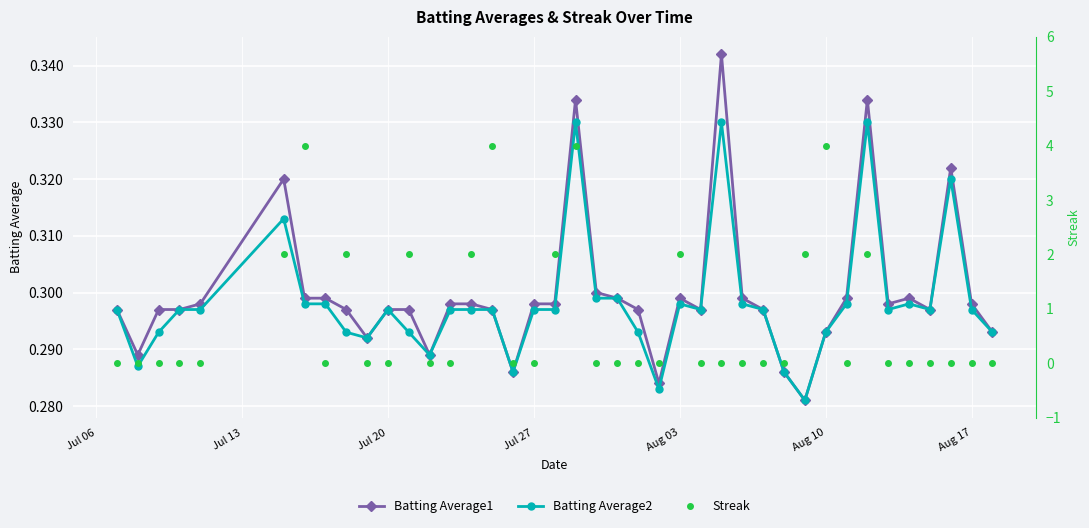

What is the value of the Batting Average1 point at the 38th from the left?

0.3